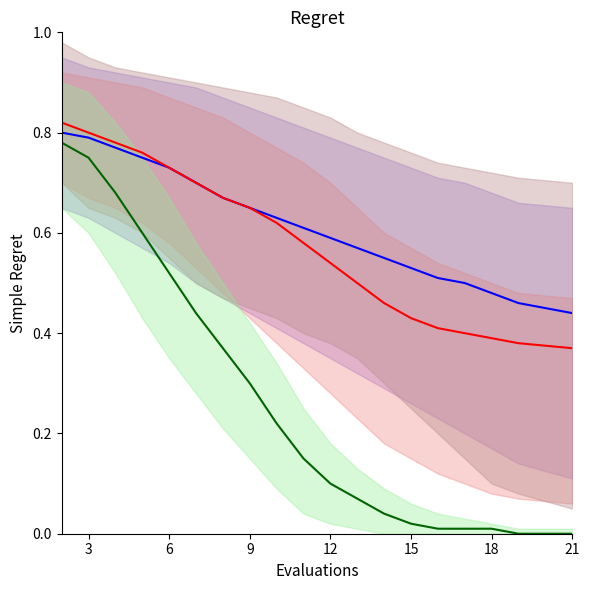

True or false: Series C mean has more than 2 interior local peaks.

False